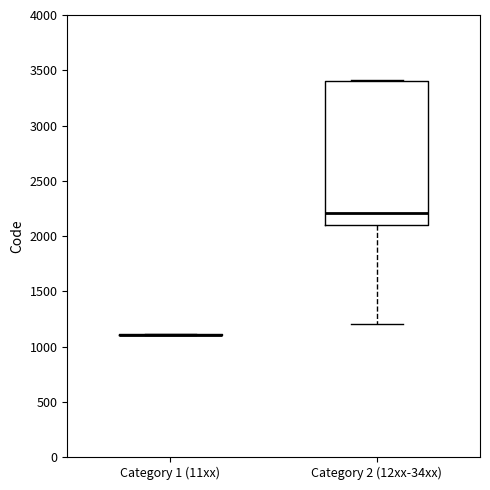

Which box is the tallest, from its lower edge to its upper edge?

Category 2 (12xx-34xx)